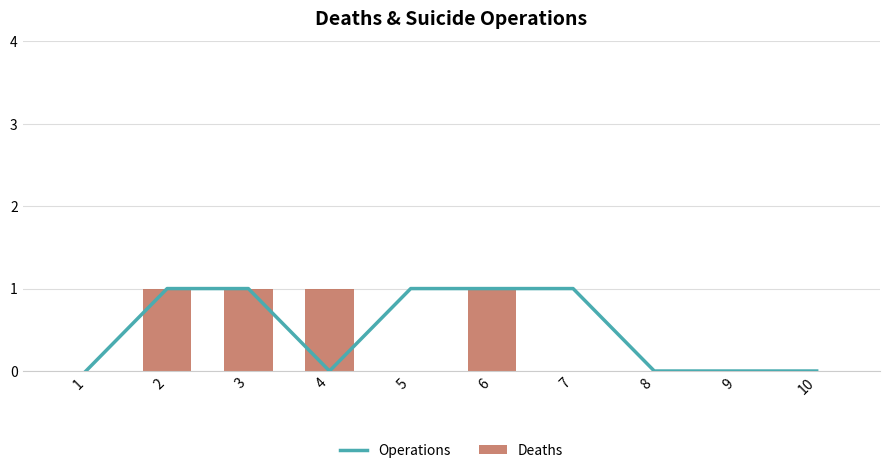

At which category is the sum across all series the highest?

2